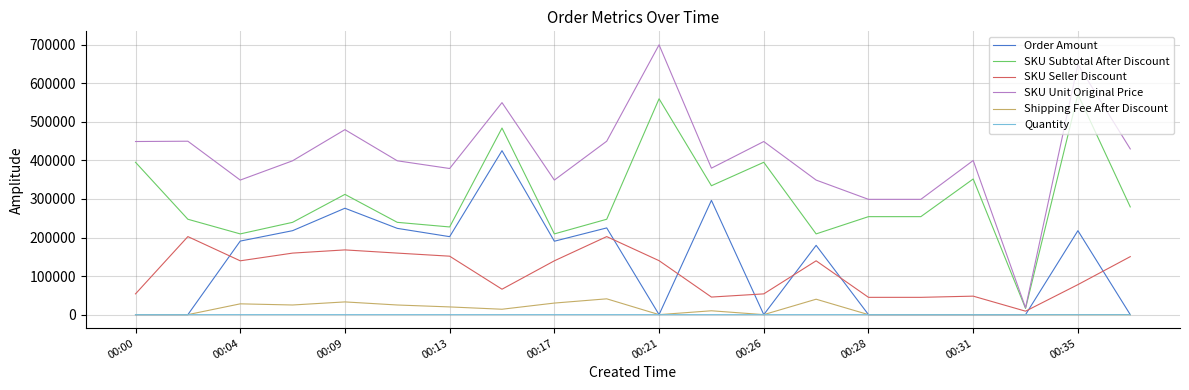

List the series in order of their peak value, lowest first.

Quantity, Shipping Fee After Discount, SKU Seller Discount, Order Amount, SKU Subtotal After Discount, SKU Unit Original Price